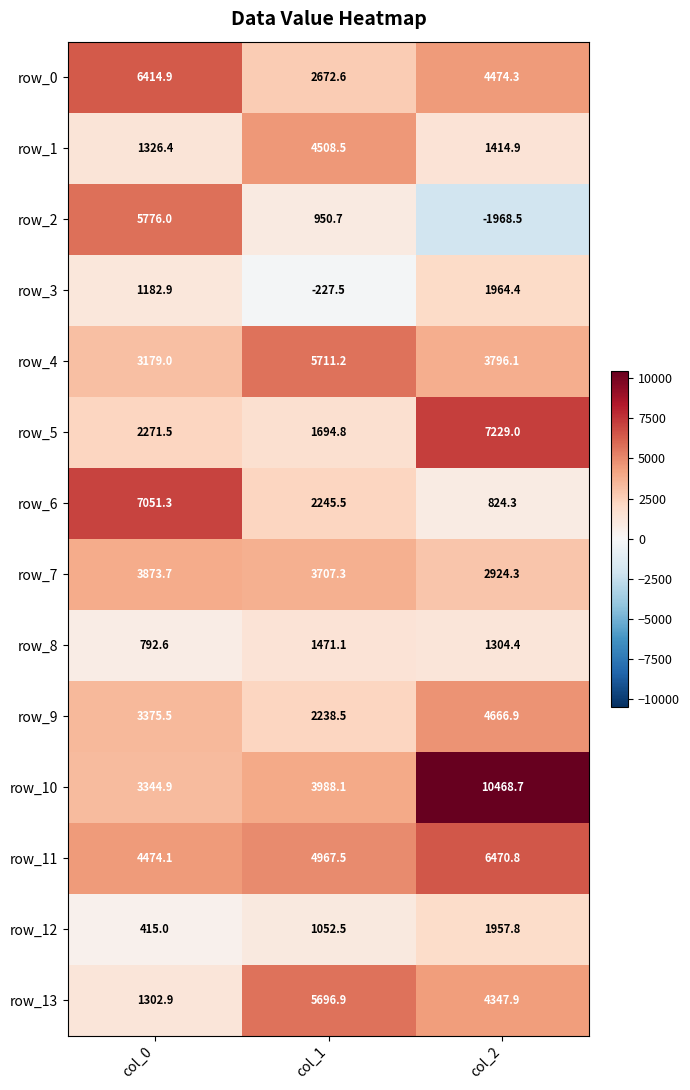

Reading left to right, transcribe all the data shown in this chart.

row_0: 6414.9	2672.6	4474.3
row_1: 1326.4	4508.5	1414.9
row_2: 5776.0	950.7	-1968.5
row_3: 1182.9	-227.5	1964.4
row_4: 3179.0	5711.2	3796.1
row_5: 2271.5	1694.8	7229.0
row_6: 7051.3	2245.5	824.3
row_7: 3873.7	3707.3	2924.3
row_8: 792.6	1471.1	1304.4
row_9: 3375.5	2238.5	4666.9
row_10: 3344.9	3988.1	10468.7
row_11: 4474.1	4967.5	6470.8
row_12: 415.0	1052.5	1957.8
row_13: 1302.9	5696.9	4347.9